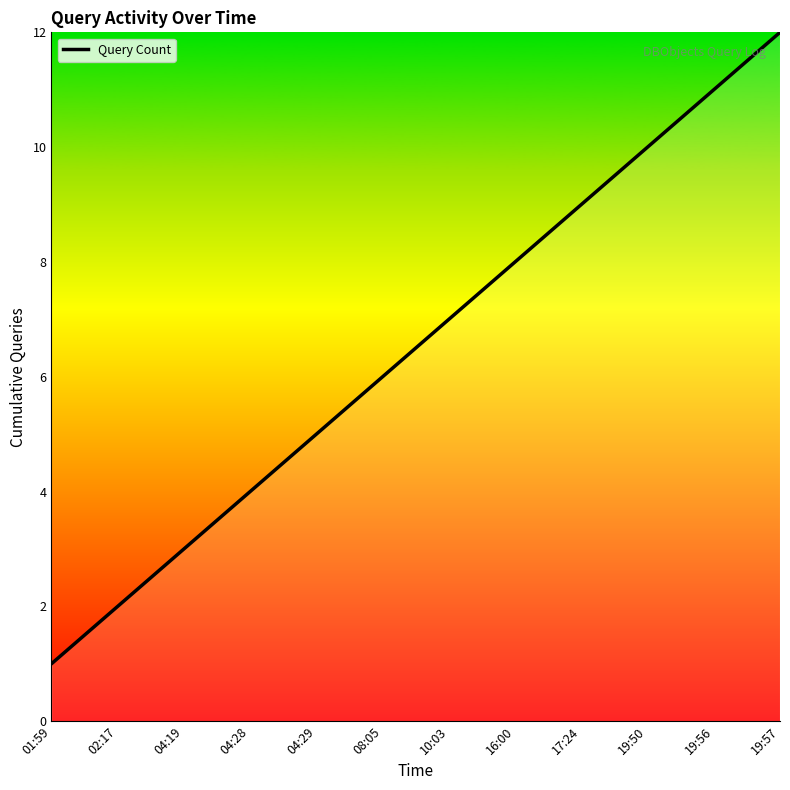

What is the difference between the maximum and minimum values?

11